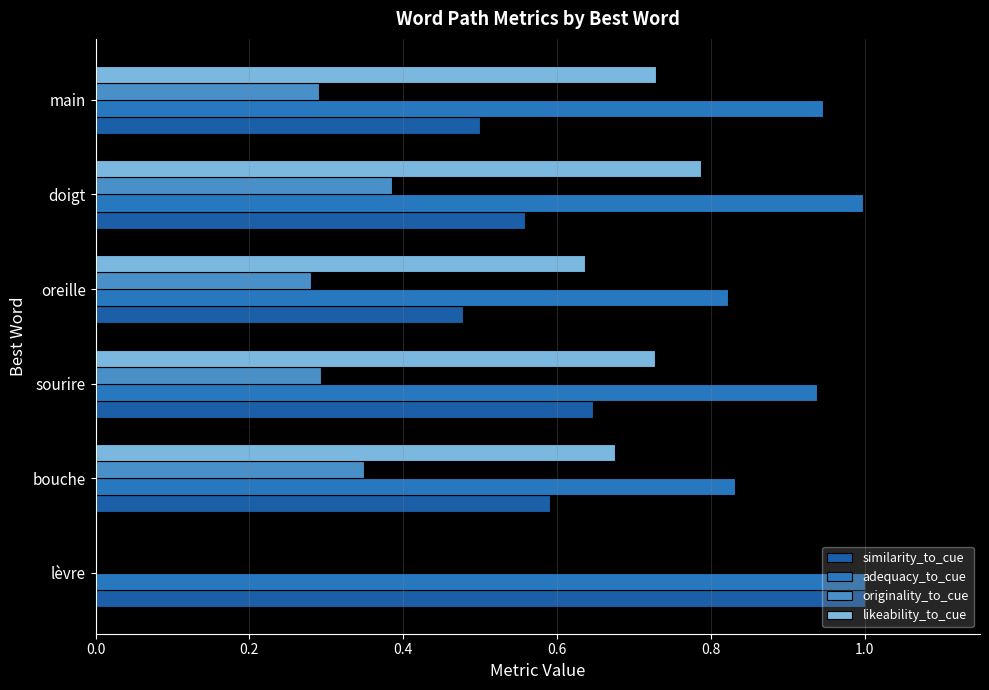

At which category is the sum across all series the highest?

doigt